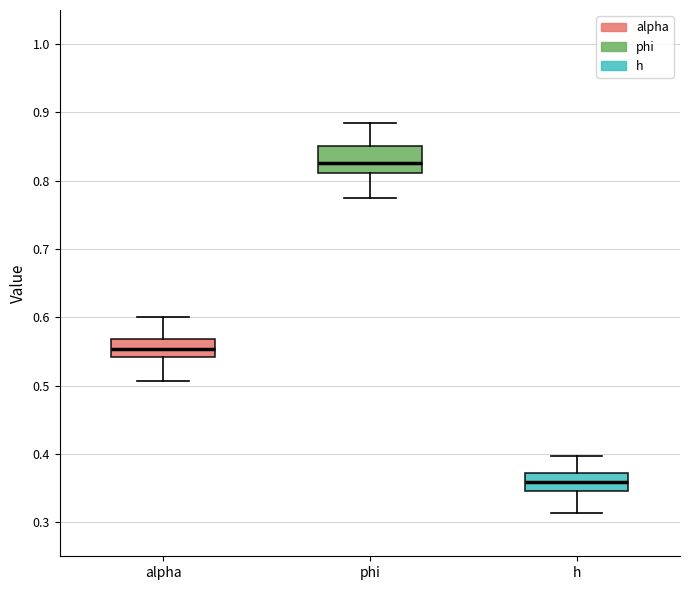

Where is the lower edge of the box for h on the y-axis? The values are not printed on the chart, so give them approximately, as read against the axis.

0.35